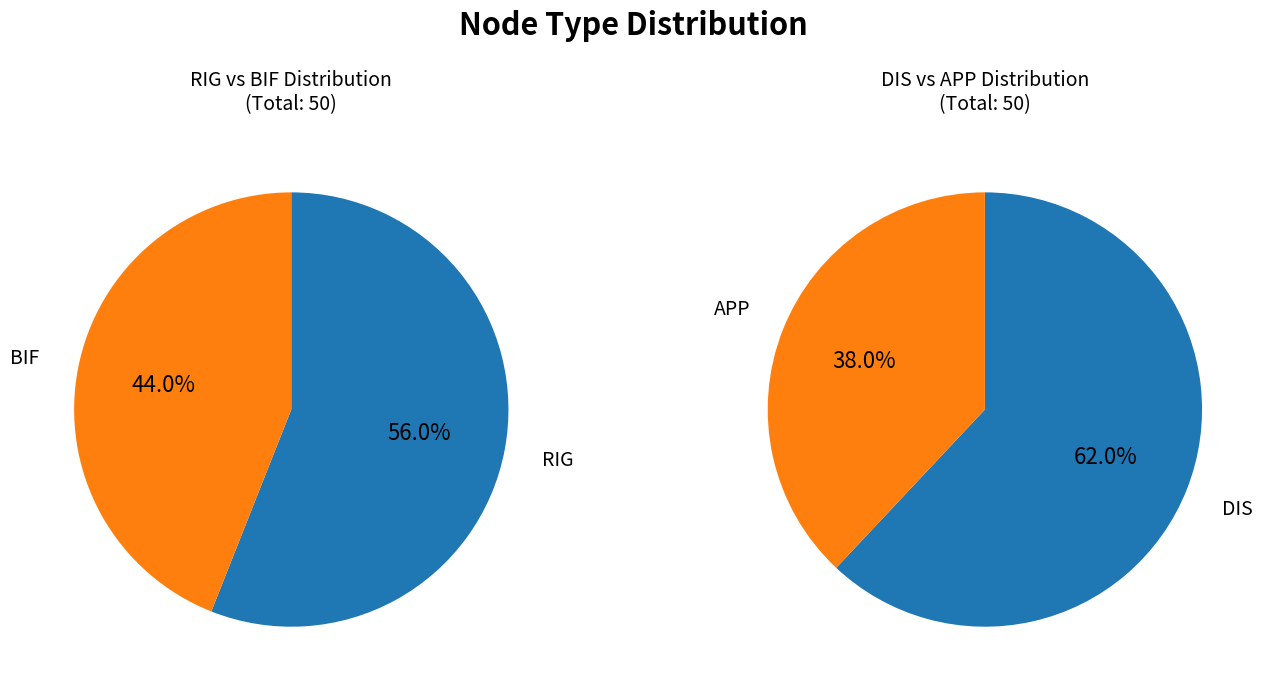

Which has a higher value, RIG or BIF?

RIG